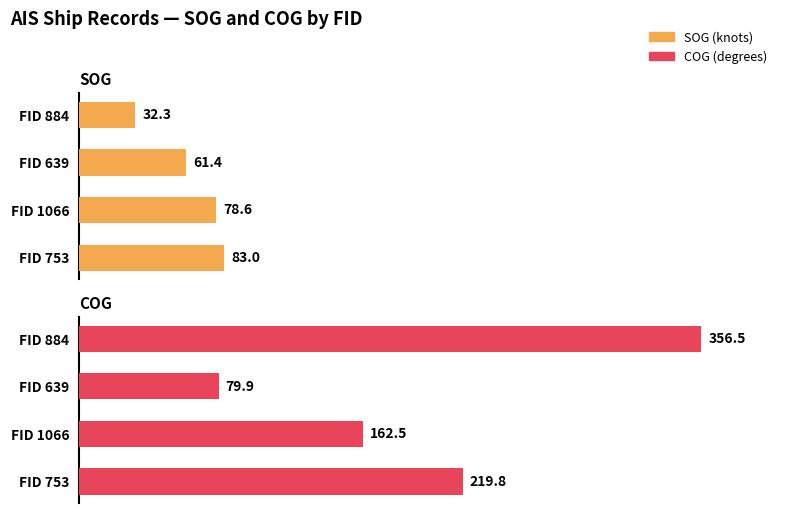

The COG series shows 139.6 at 0. True or false?

False